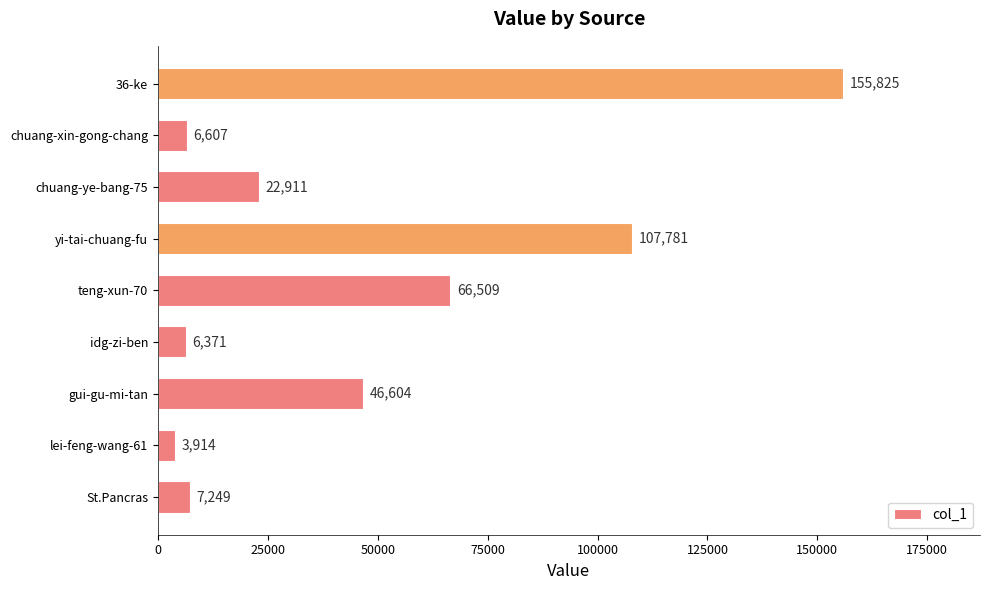

Which label corresponds to the smallest value in the chart?

lei-feng-wang-61